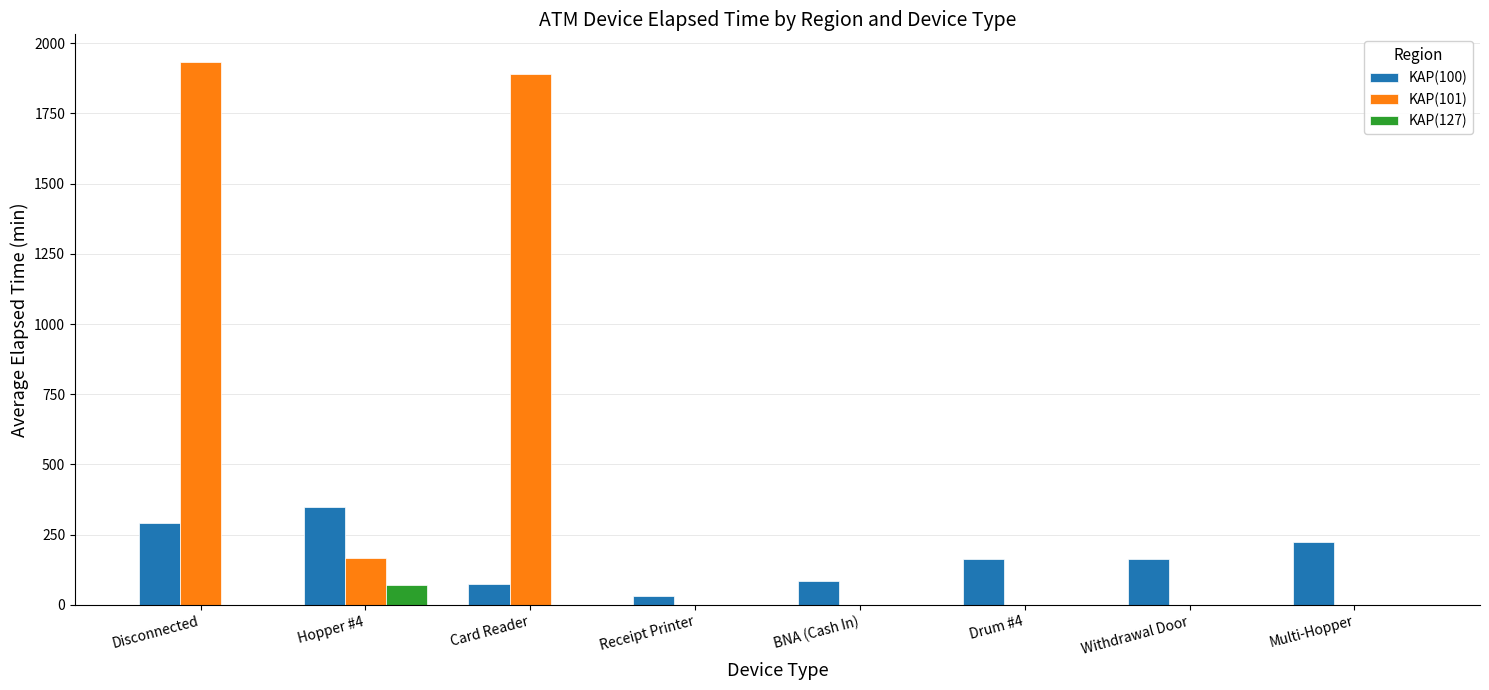

What is the total value across all series at Card Reader?

1965